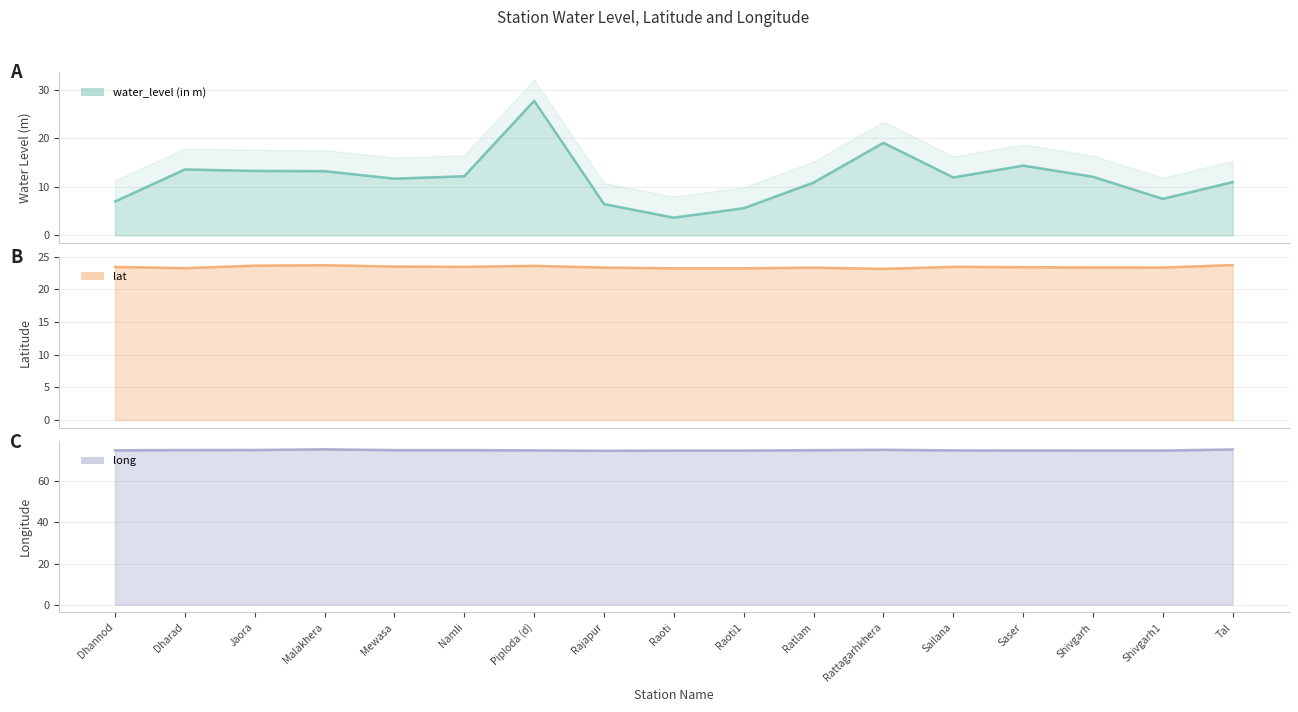

What is the value of the water_level (in m) point at the 11th from the left?

10.9